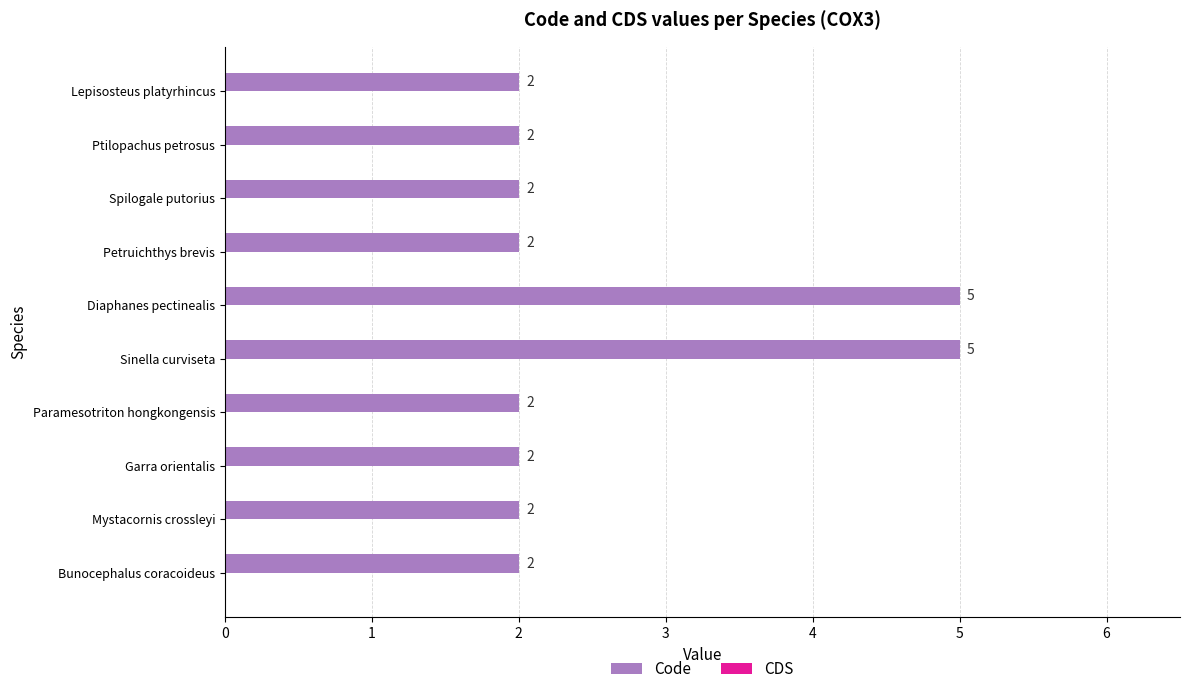

Which has a higher value, Diaphanes pectinealis or Bunocephalus coracoideus?

Diaphanes pectinealis